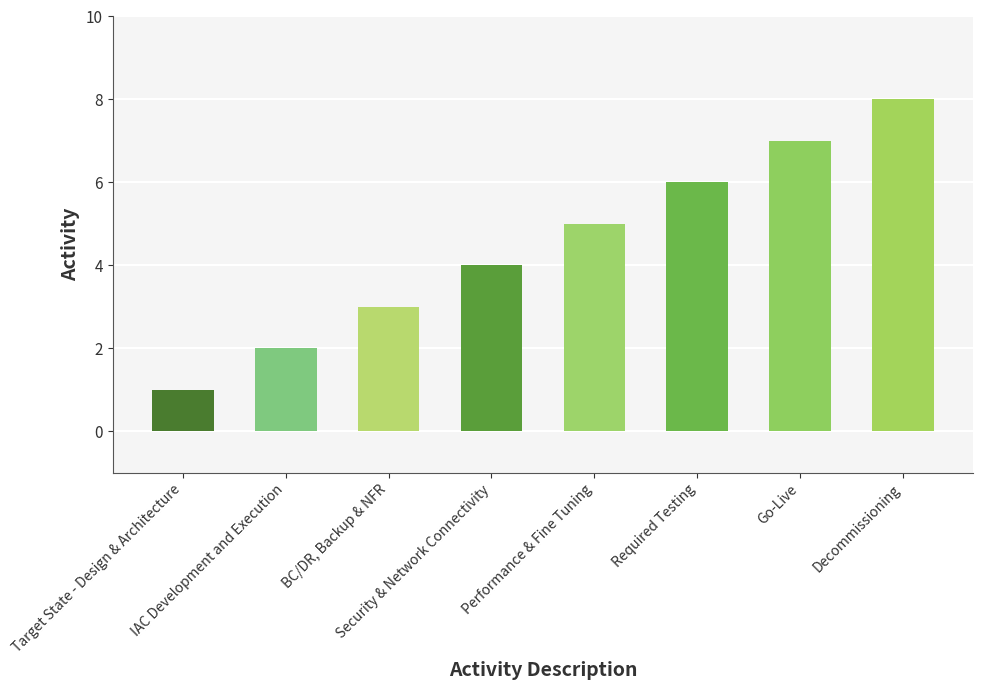

What is the label of the 1st bar from the right?

Decommissioning